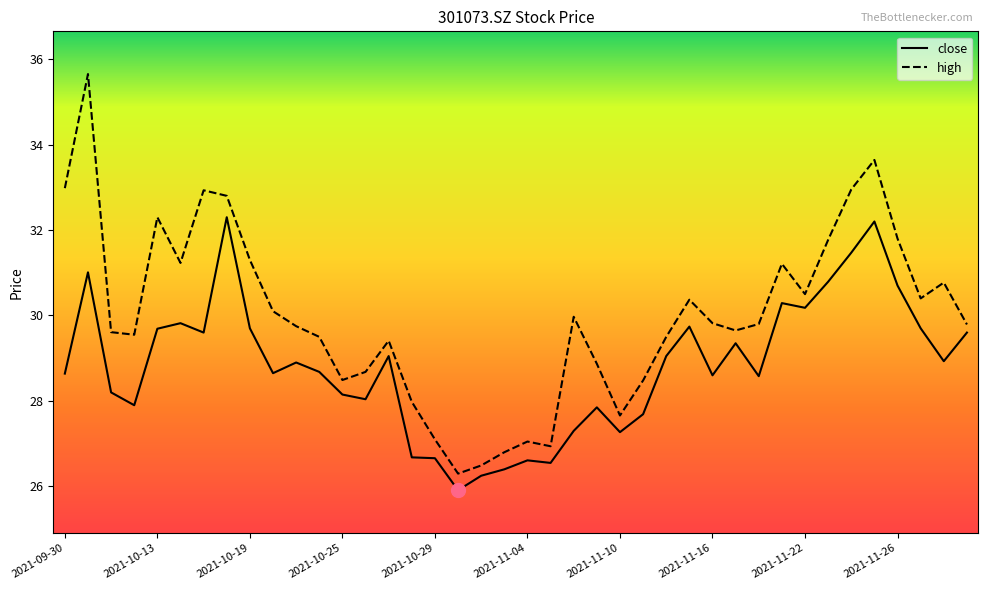

List the series in order of their peak value, highest first.

high, close